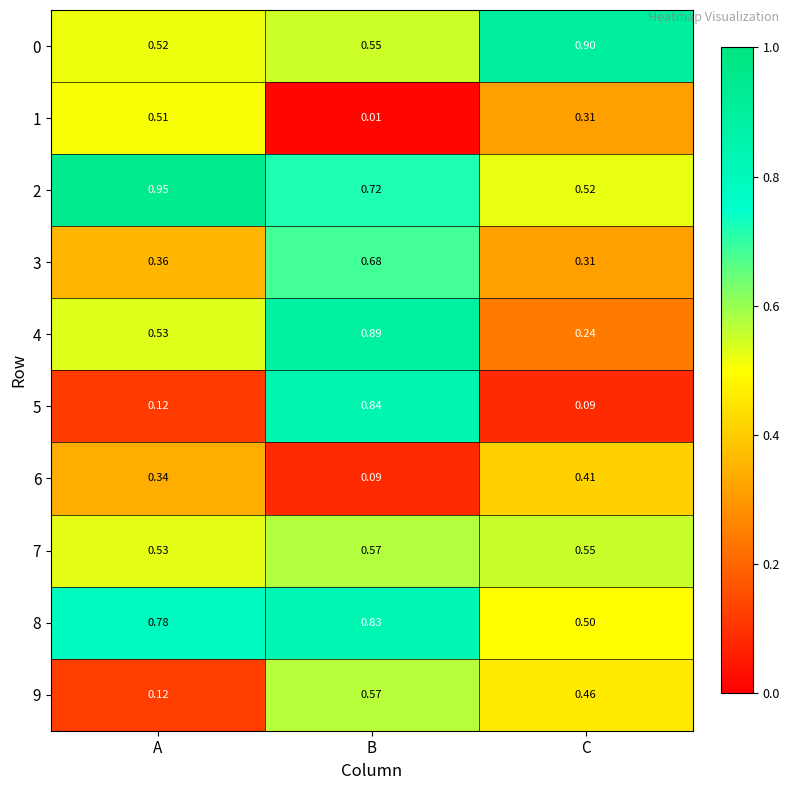

Is the value of 0 at B greater than the value of 5 at B?

No